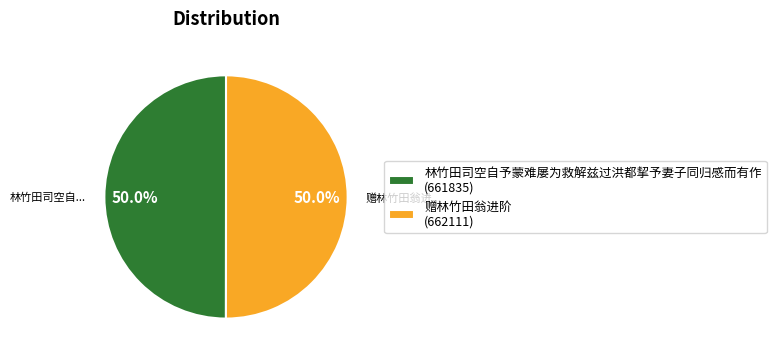

Approximately how many times larger is the value at 赠林竹田翁进阶 (662111) compared to 林竹田司空自予蒙难屡为救解兹过洪都挈予妻子同归感而有作 (661835)?

1.0